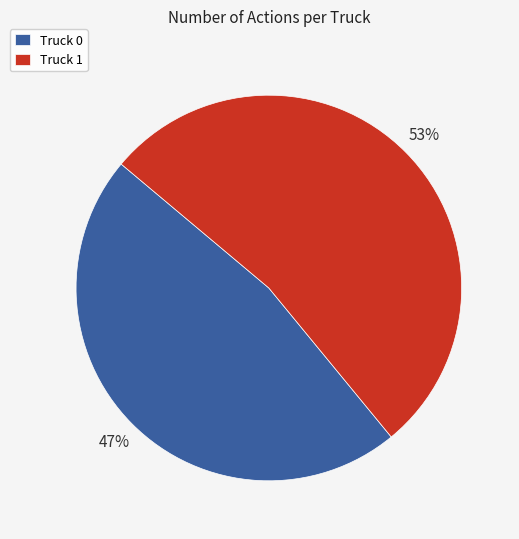

True or false: Truck 0 accounts for 33% of the total.

False